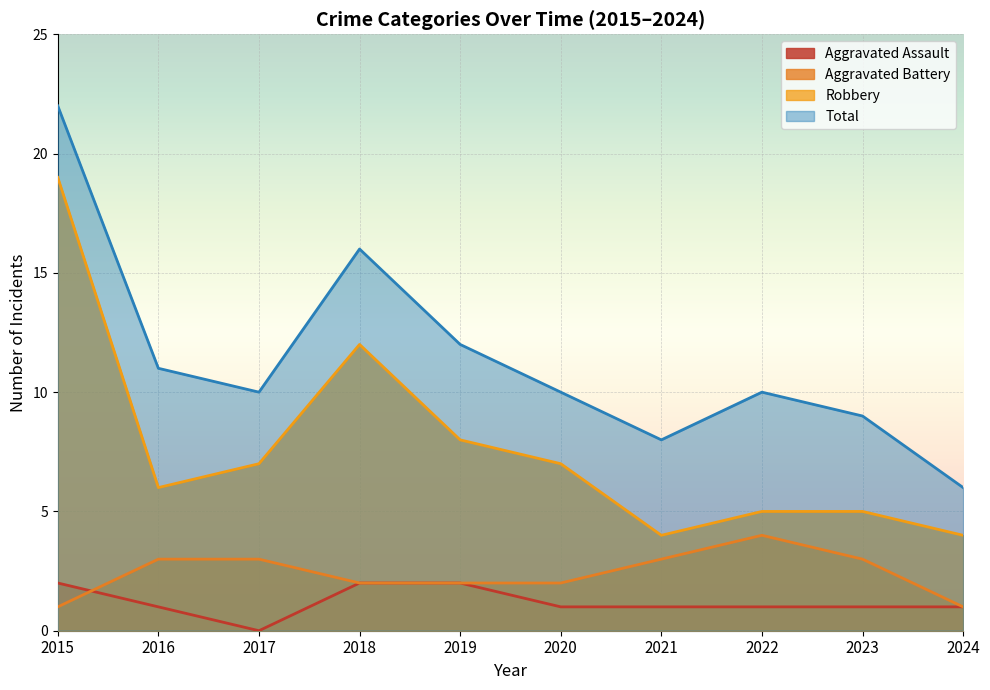

Which series has the largest range (max minus min)?

Total